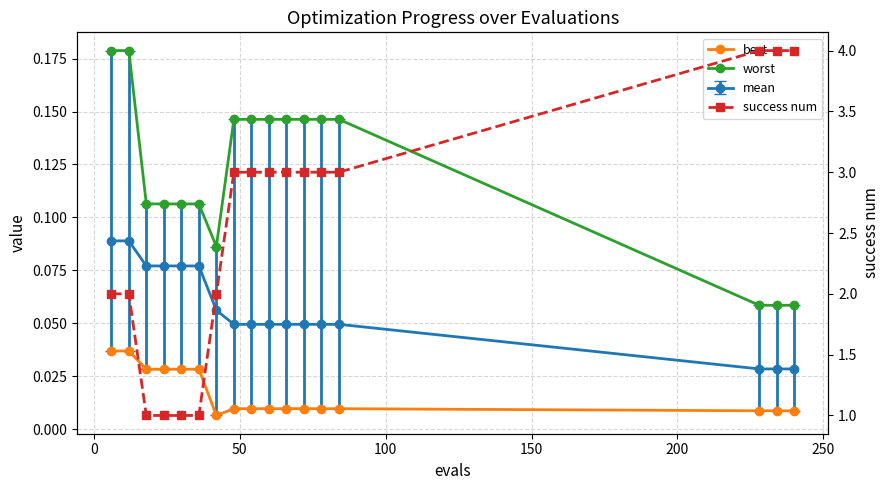

What is the greatest value displayed?

4.0